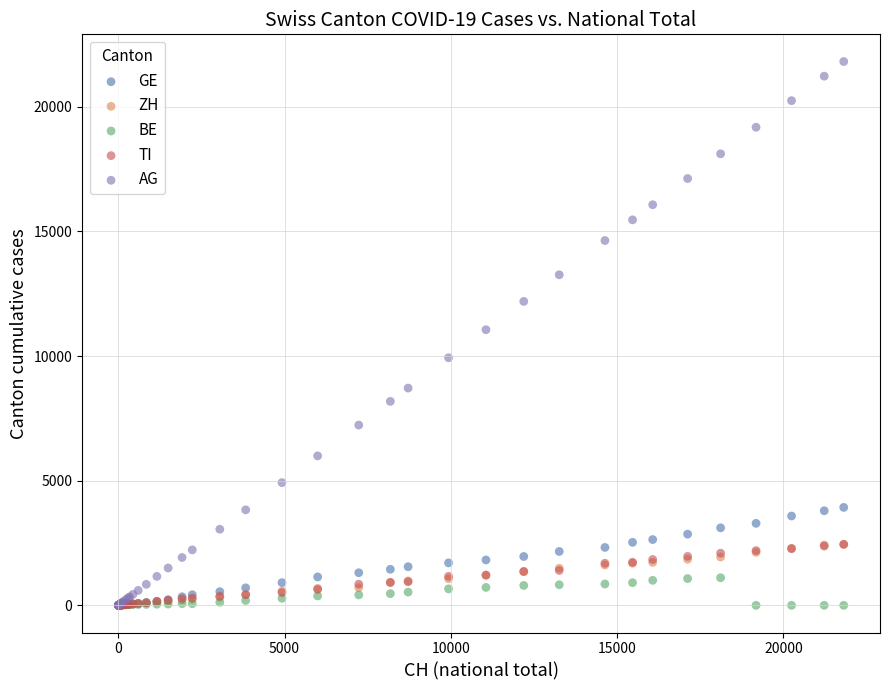

What are all the series names shown in the legend?

GE, ZH, BE, TI, AG